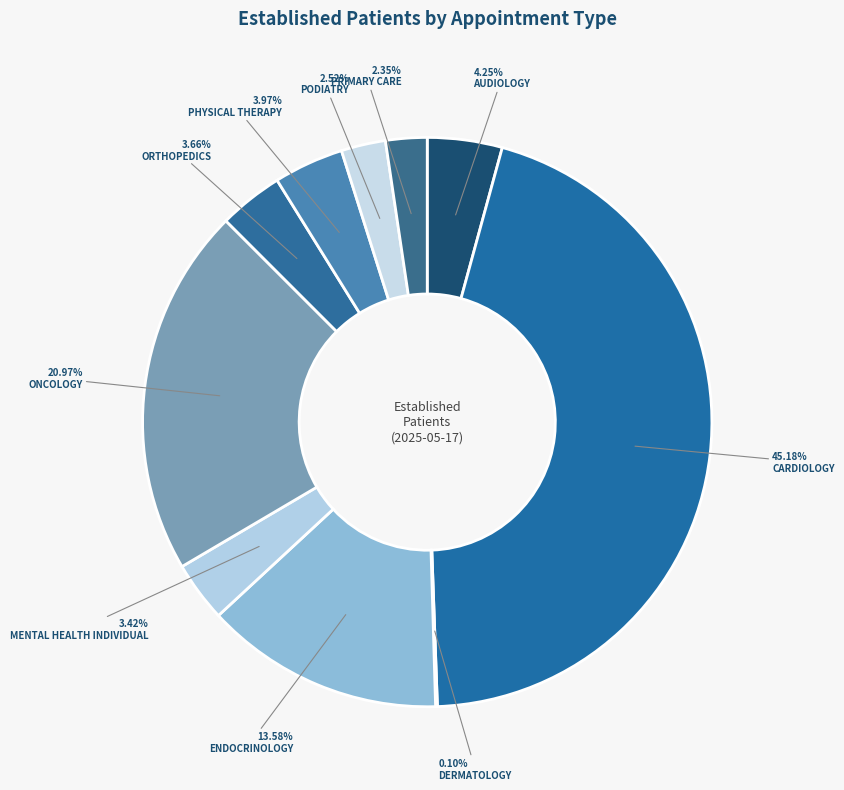

Is there a majority slice in this chart?

No